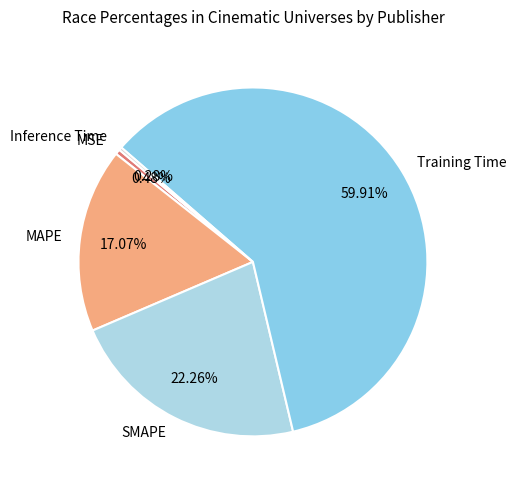

Does Training Time account for over 50% of the chart?

Yes